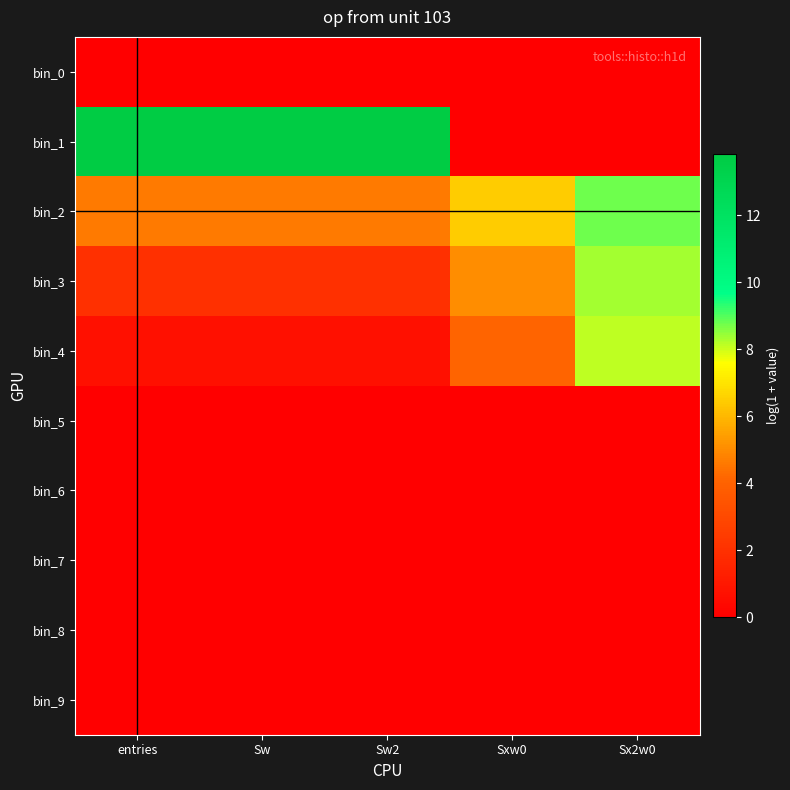

Reading left to right, list all the values displayed in this chart.

bin_0: entries=0.0	Sw=0.0	Sw2=0.0	Sxw0=0.0	Sx2w0=0.0
bin_1: entries=13.8	Sw=13.8	Sw2=13.8	Sxw0=0.0	Sx2w0=0.0
bin_2: entries=4.6	Sw=4.6	Sw2=4.6	Sxw0=6.5	Sx2w0=8.8
bin_3: entries=1.9	Sw=1.9	Sw2=1.9	Sxw0=5.1	Sx2w0=8.4
bin_4: entries=0.7	Sw=0.7	Sw2=0.7	Sxw0=4.1	Sx2w0=8.1
bin_5: entries=0.0	Sw=0.0	Sw2=0.0	Sxw0=0.0	Sx2w0=0.0
bin_6: entries=0.0	Sw=0.0	Sw2=0.0	Sxw0=0.0	Sx2w0=0.0
bin_7: entries=0.0	Sw=0.0	Sw2=0.0	Sxw0=0.0	Sx2w0=0.0
bin_8: entries=0.0	Sw=0.0	Sw2=0.0	Sxw0=0.0	Sx2w0=0.0
bin_9: entries=0.0	Sw=0.0	Sw2=0.0	Sxw0=0.0	Sx2w0=0.0